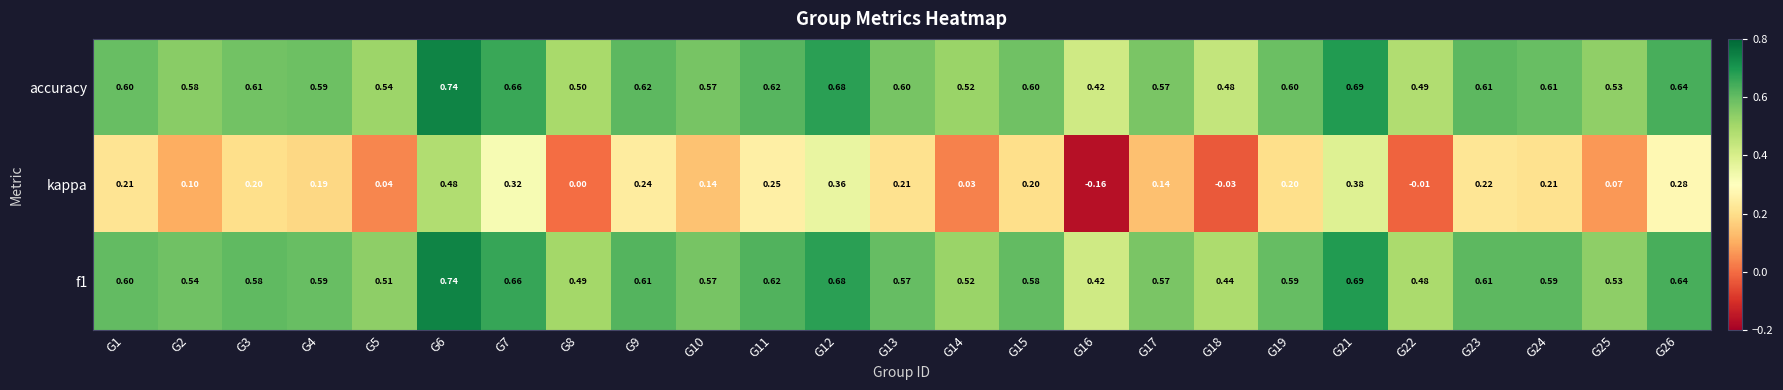

Which series has the largest range (max minus min)?

kappa